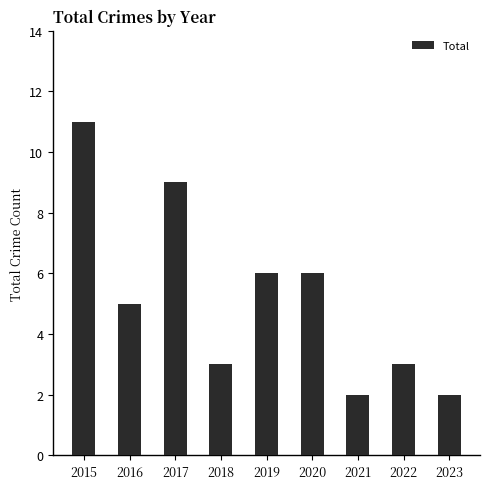

What is the value of the 8th bar from the left?

3